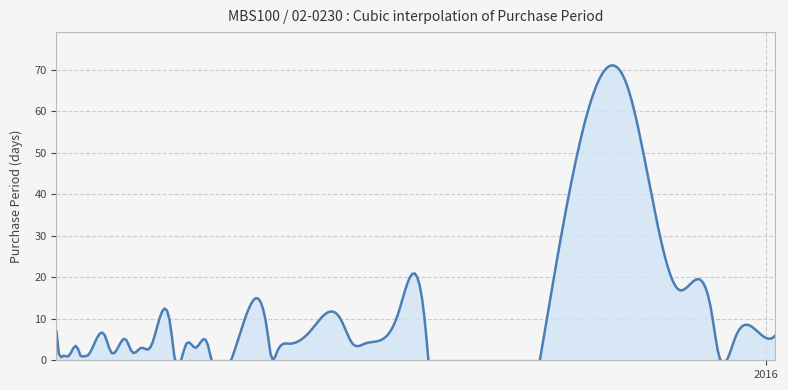

Rank the categories by value from lowest to highest.

2015-05-12, 2015-05-13, 2015-05-14, 2015-05-15, 2015-05-19, 2015-05-20, 2015-05-21, 2015-06-19, 2015-07-01, 2015-07-21, 2015-09-11, 2015-05-29, 2015-06-05, 2015-07-23, 2015-12-16, 2015-05-18, 2015-06-08, 2015-06-11, 2015-06-26, 2015-06-23, 2015-06-30, 2015-07-27, 2015-08-17, 2015-08-21, 2015-06-03, 2015-05-27, 2015-07-20, 2015-12-22, 2016-01-04, 2015-05-11, 2015-06-18, 2015-08-03, 2015-12-29, 2015-09-10, 2015-08-13, 2015-09-01, 2015-12-14, 2015-07-14, 2015-12-03, 2015-11-16